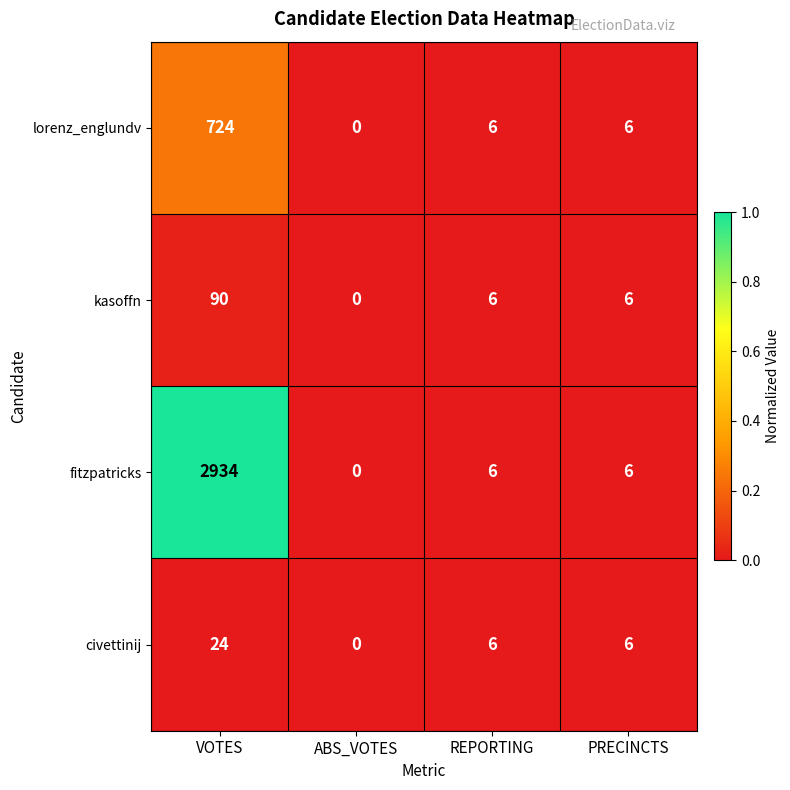

Which series has the widest spread of values?

fitzpatricks